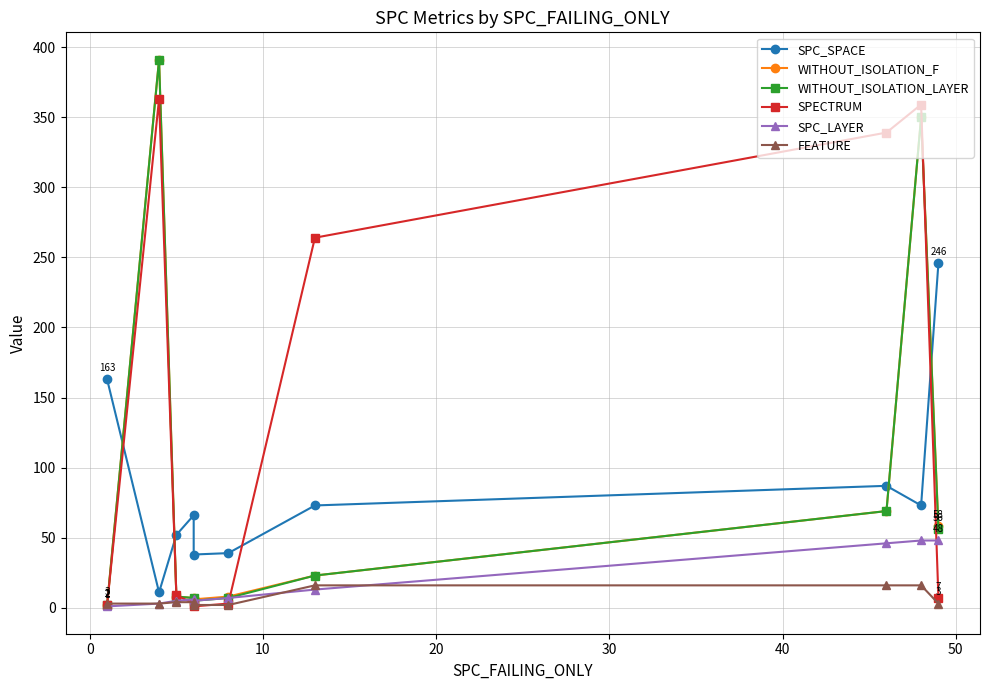

What are all the series names shown in the legend?

SPC_SPACE, WITHOUT_ISOLATION_F, WITHOUT_ISOLATION_LAYER, SPECTRUM, SPC_LAYER, FEATURE